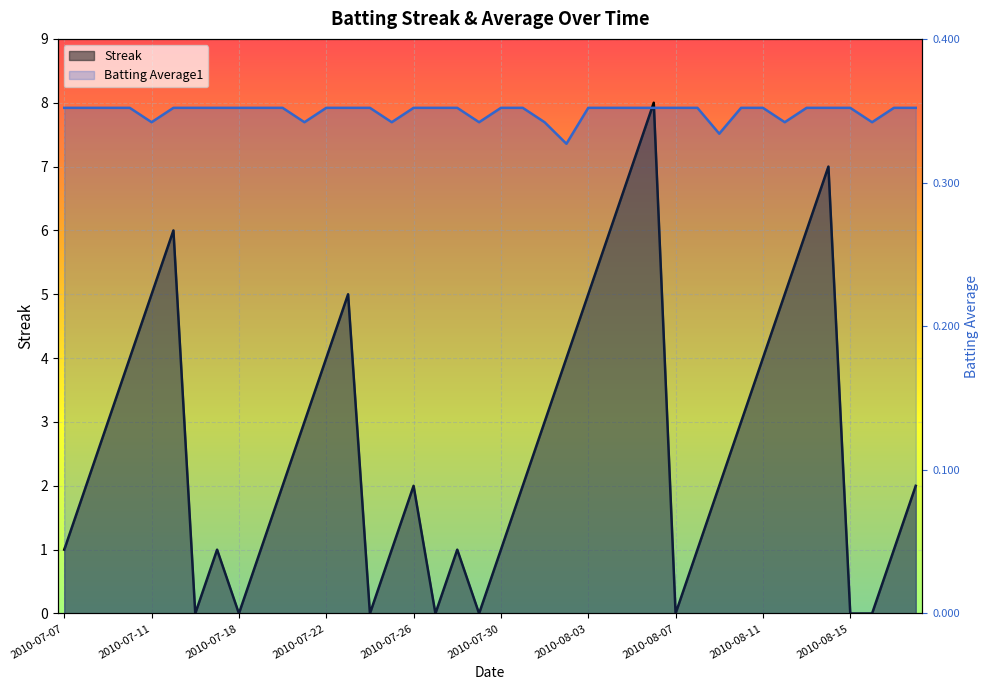

At 2010-07-07, list the series in order from largest to smallest.

Batting Average1, Streak